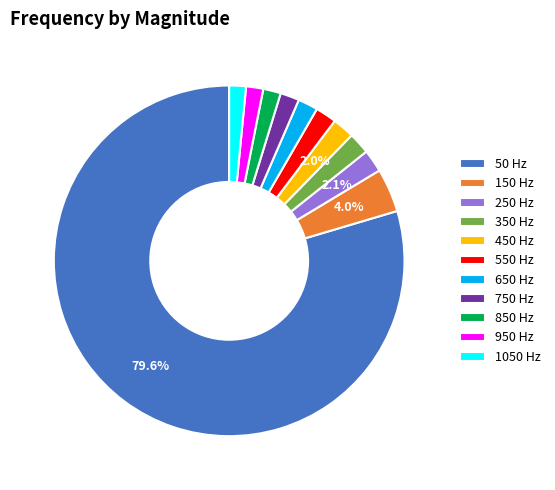

Combined, do 1050 Hz and 50 Hz account for over 50%?

Yes